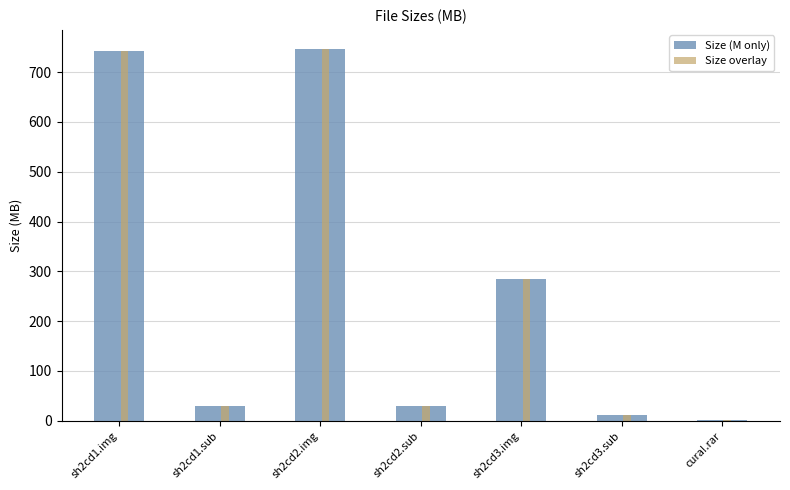

The value of Size overlay at sh2cd2.sub is 30.5. True or false?

True